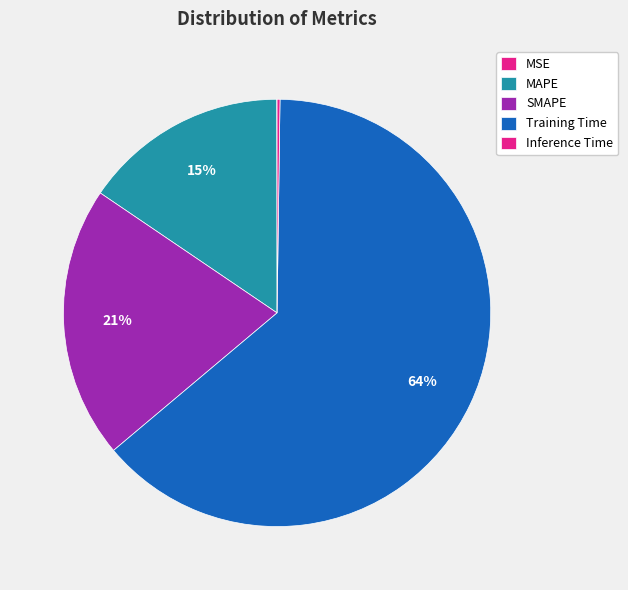

How much of the chart is everything except MSE?

100.0%